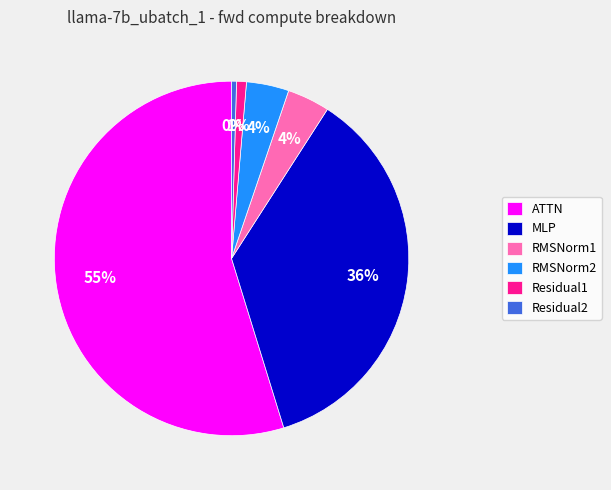

Does any single category account for the majority?

Yes